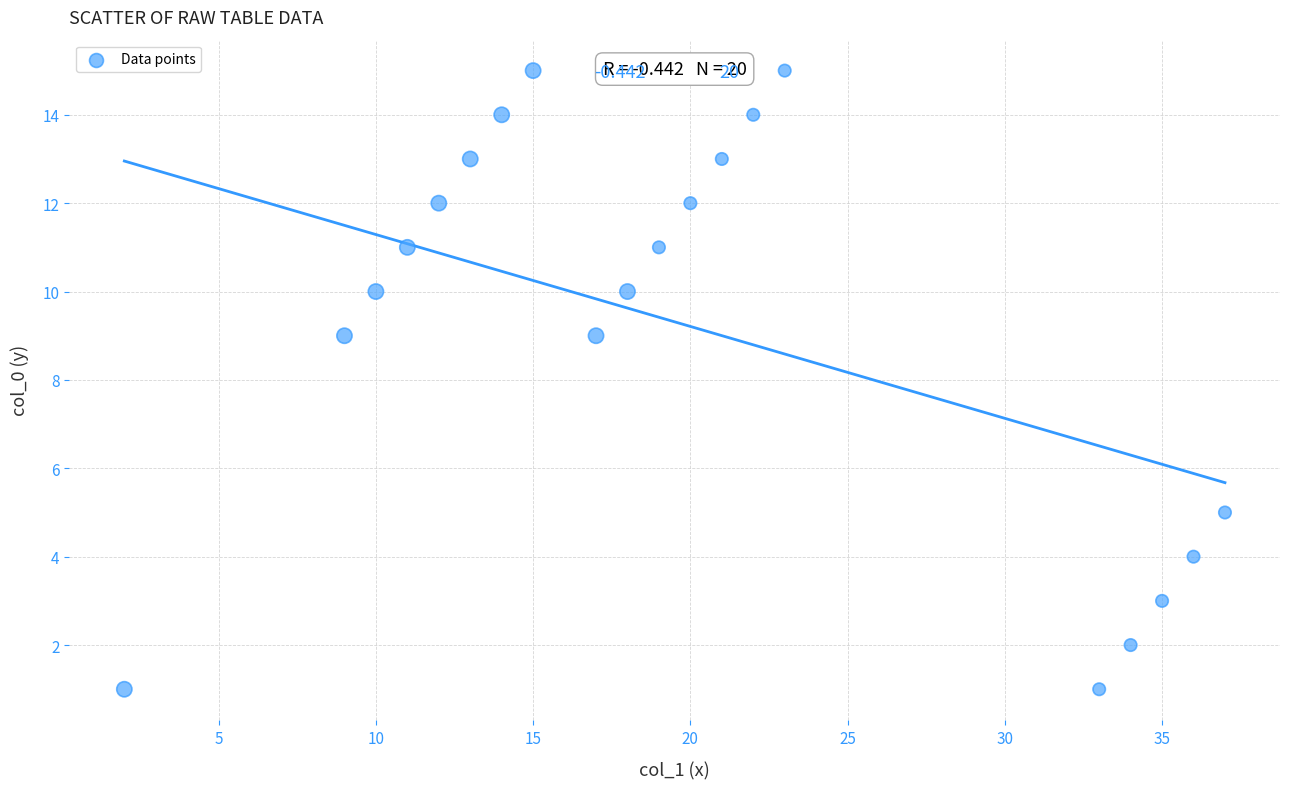

What is the range of X values (max minus min)?

35